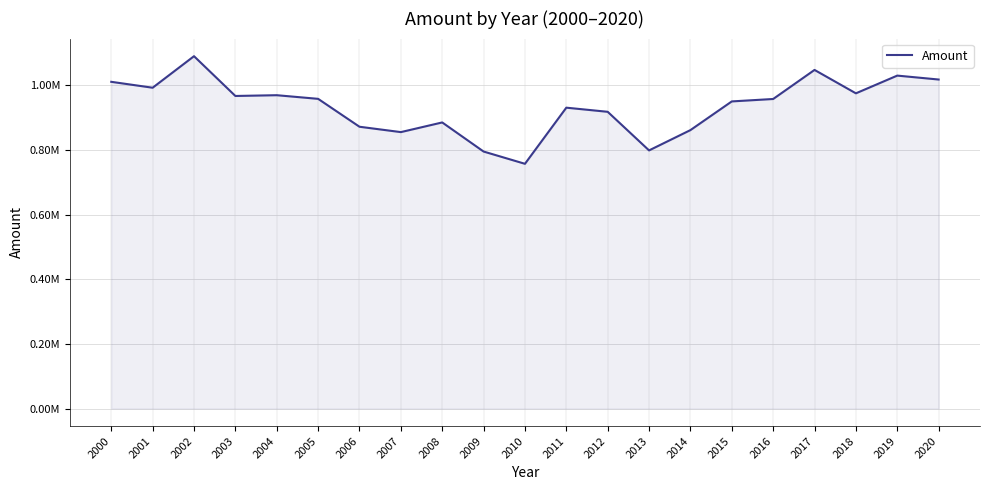

What is the difference between the values at 2010 and 2003?

209773.7